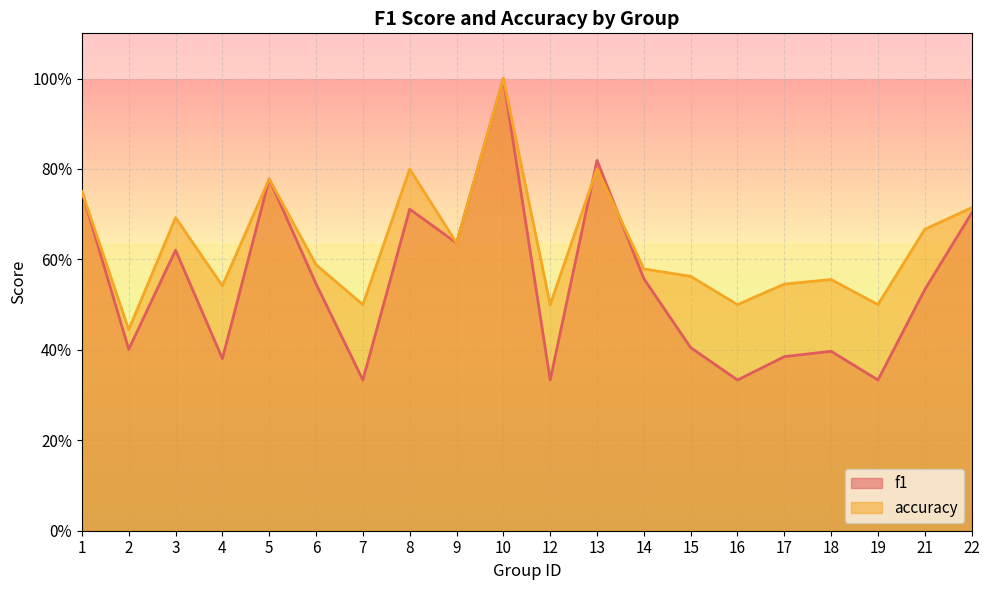

Where is the first local minimum for f1?

2